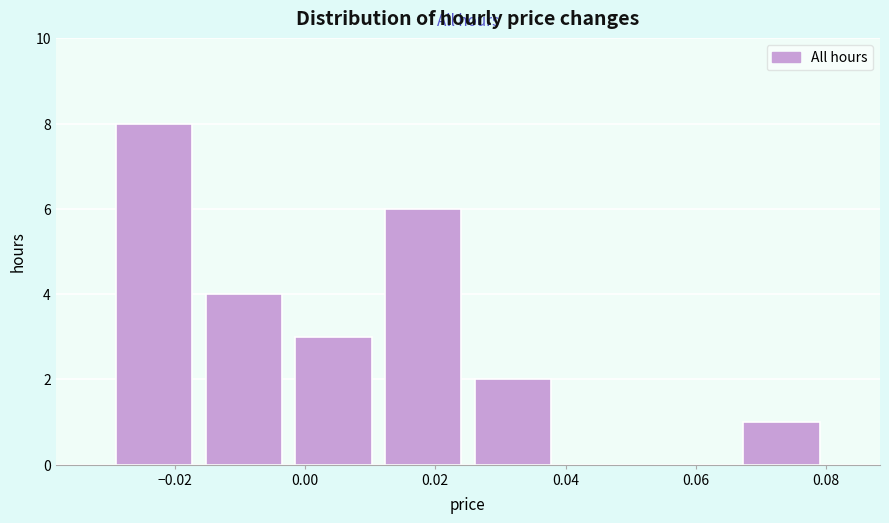

Which range on the x-axis has the tallest bar?

-0.030 to -0.016